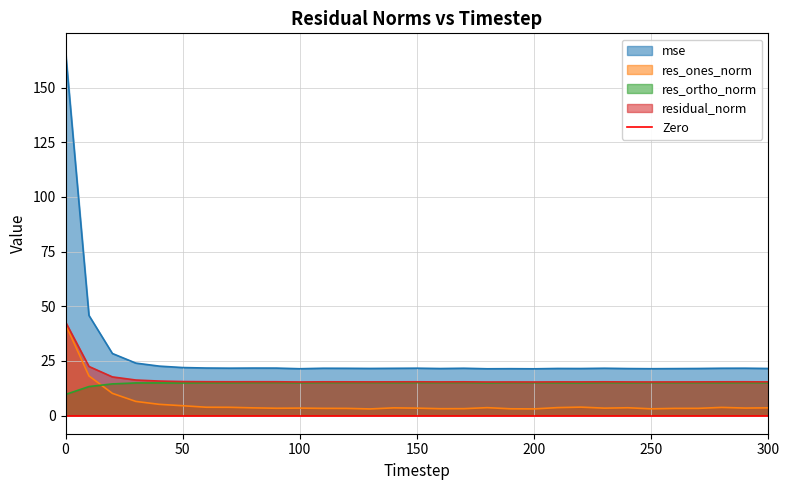

Is it true that res_ortho_norm equals 23.5 at 100?

False